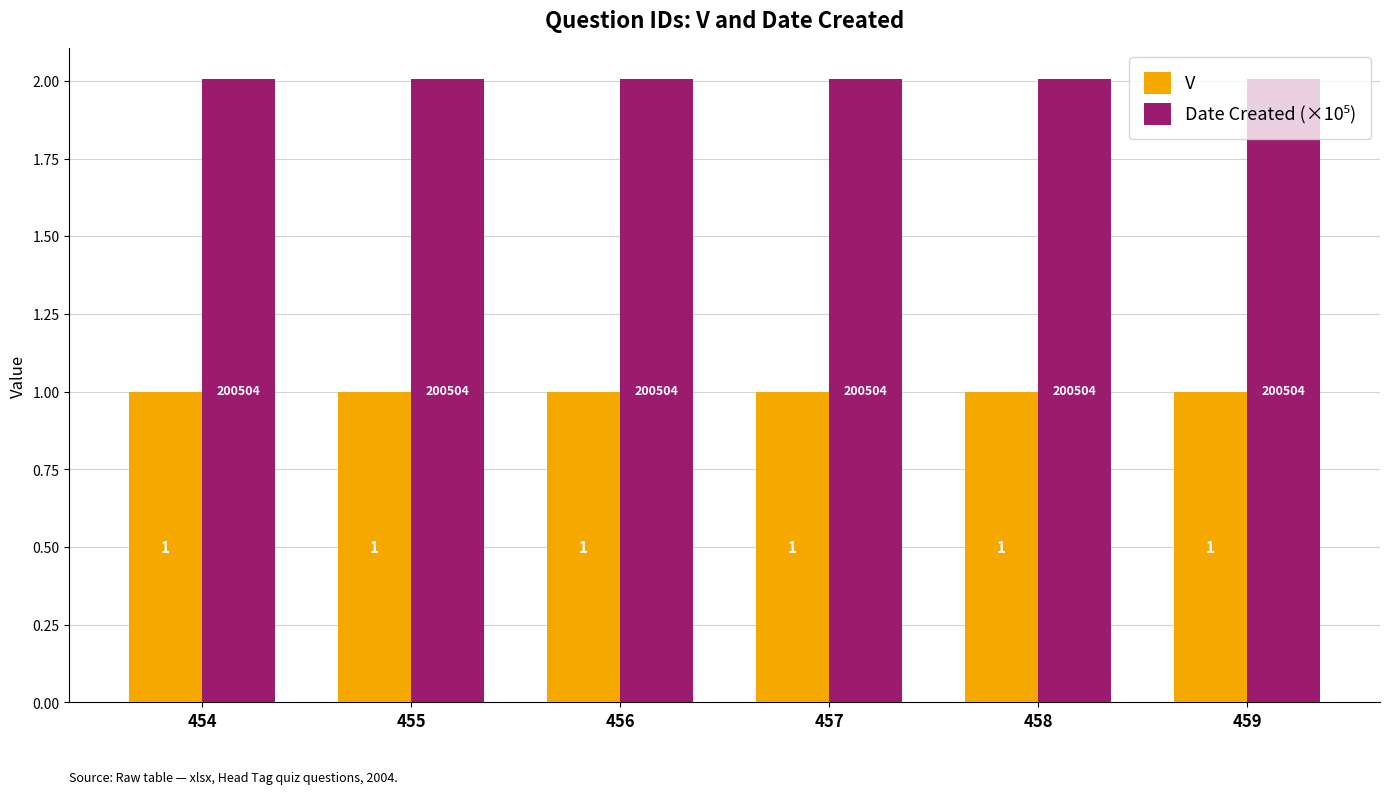

What is the minimum value for V?

1.0